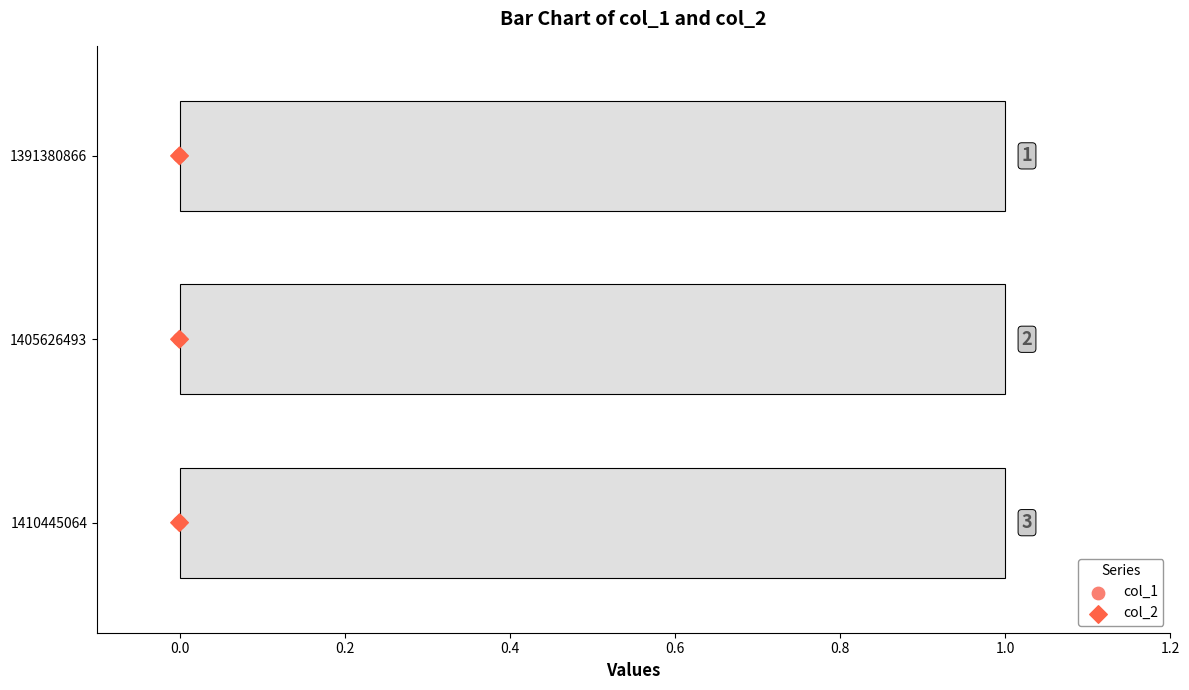

Which series contains the highest Y value?

col_1